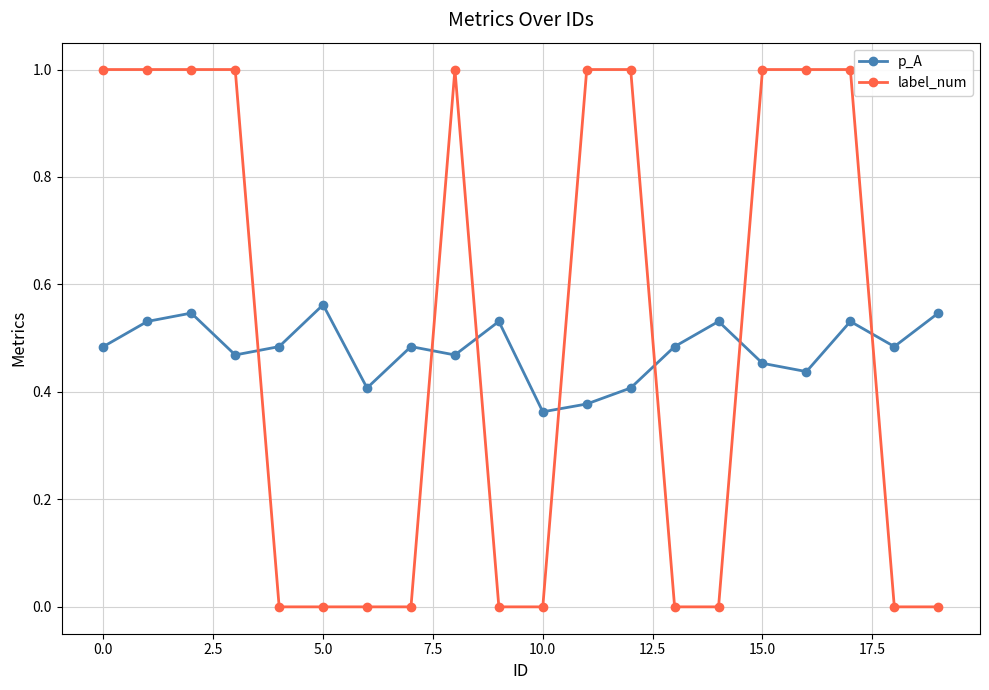

What is the sum of all label_num values?

10.0